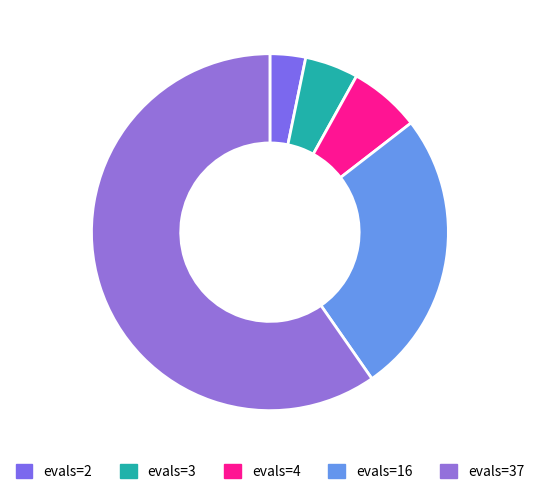

Is evals=4 the majority of the pie?

No